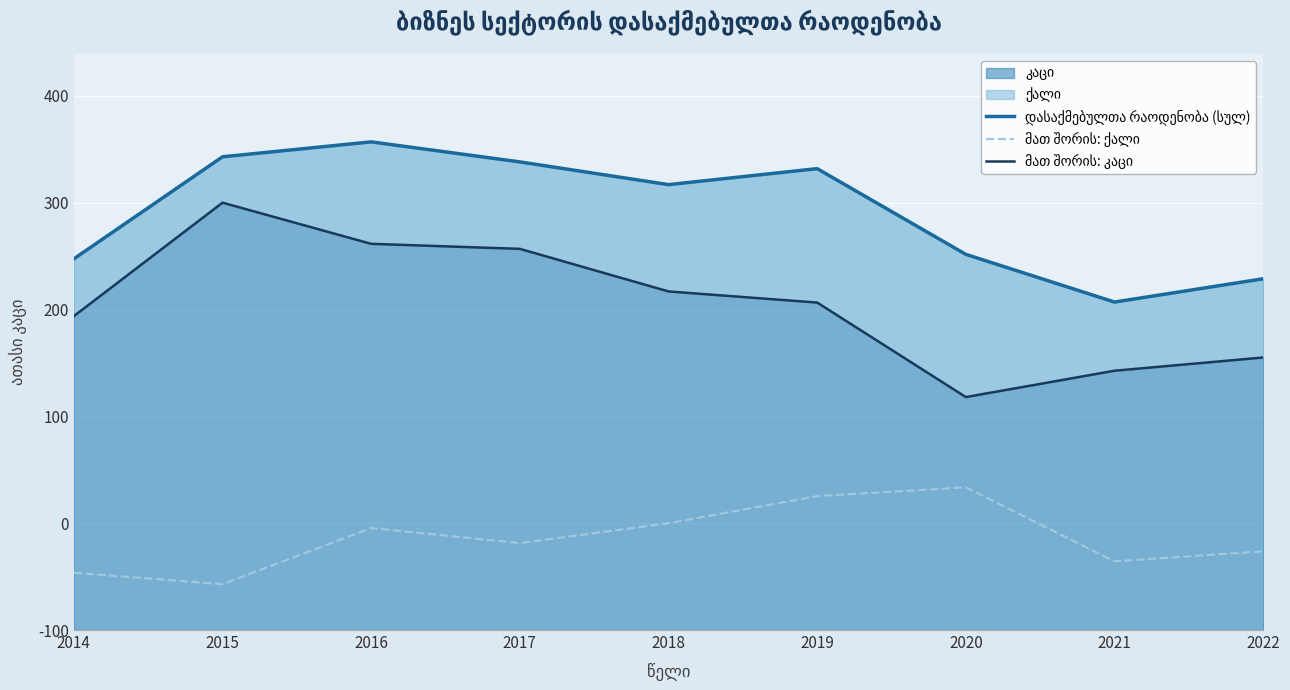

Between 2016 and 2018, which series saw the biggest shift?

მათ შორის: კაცი